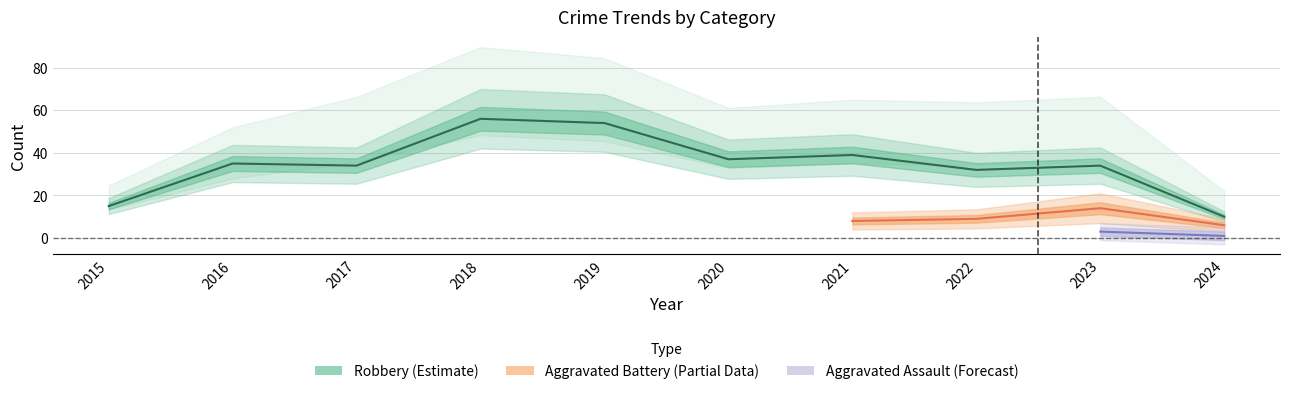

True or false: Aggravated Battery and Robbery cross at least once.

False